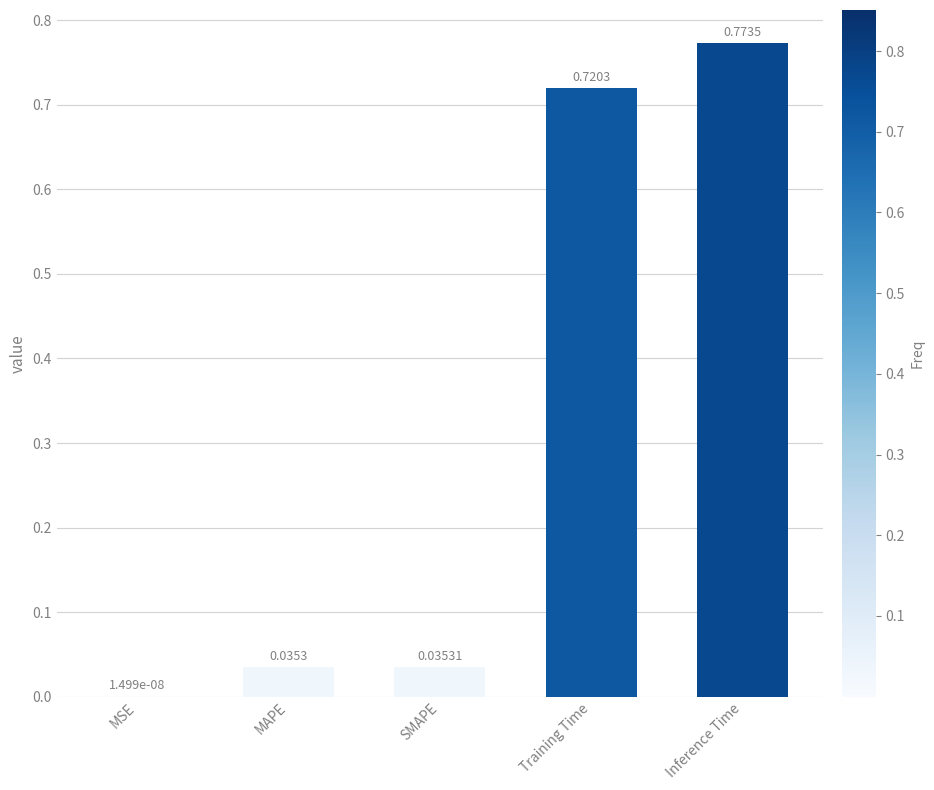

At which category does the chart reach its peak across all series?

Inference Time